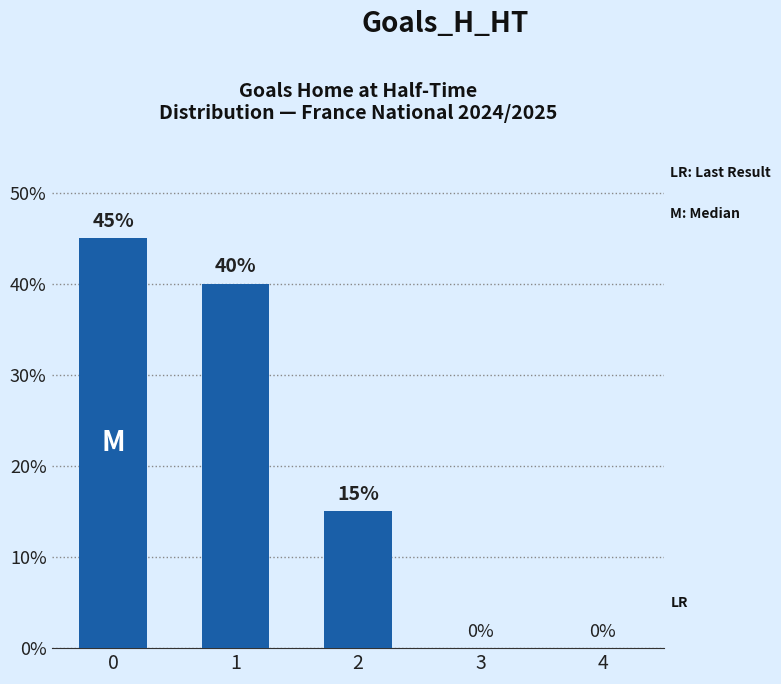

How many values are between 0 and 40?

4